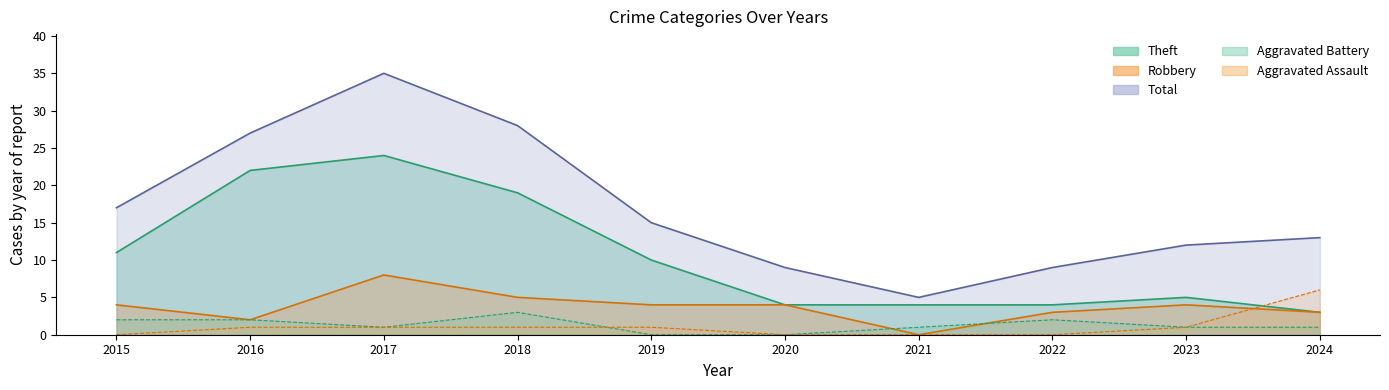

At 2022, list the series in order from smallest to largest.

Aggravated Assault, Aggravated Battery